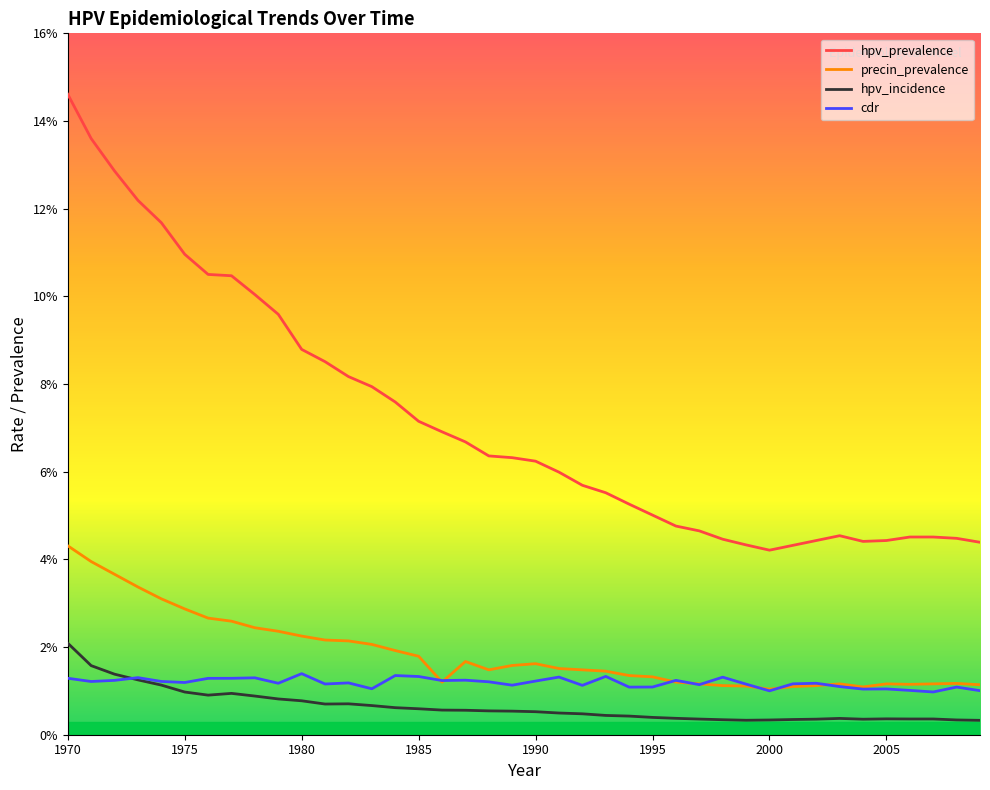

True or false: cdr has more than 0 interior local peaks.

True